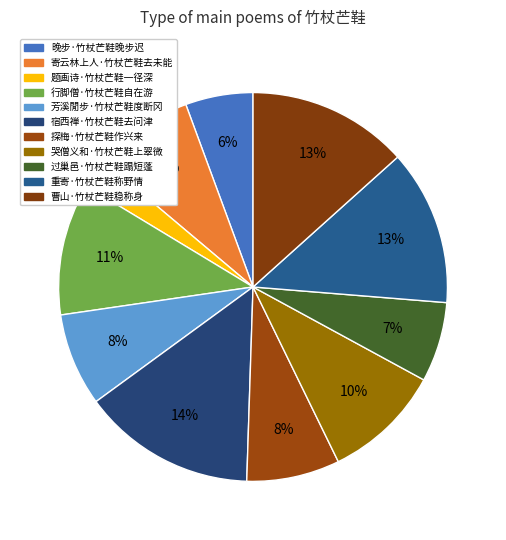

What is the total percentage of 晚步·竹杖芒鞋晚步迟 and 寄云林上人·竹杖芒鞋去未能?

13.9%